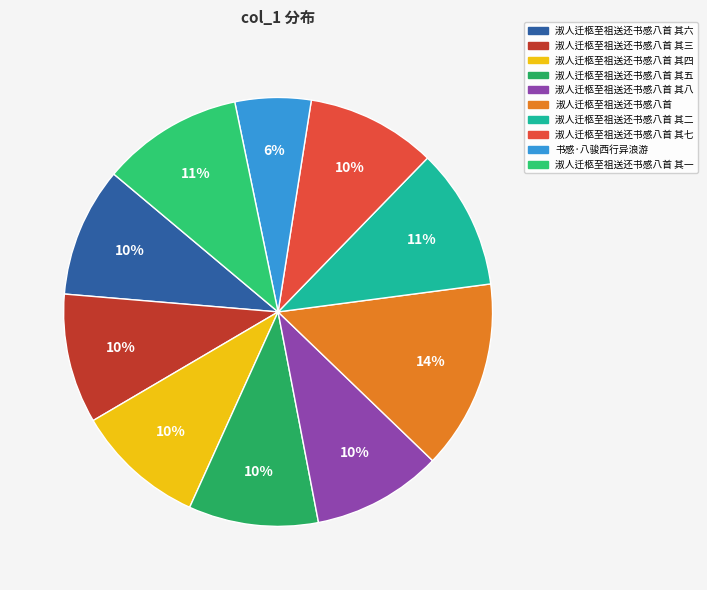

Is it true that 书感·八骏西行异浪游 is 1% of the pie?

False